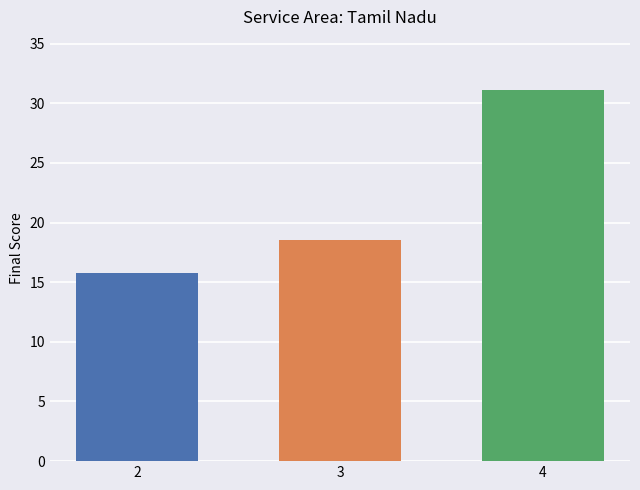

What is the value of the 1st bar from the left?

15.8